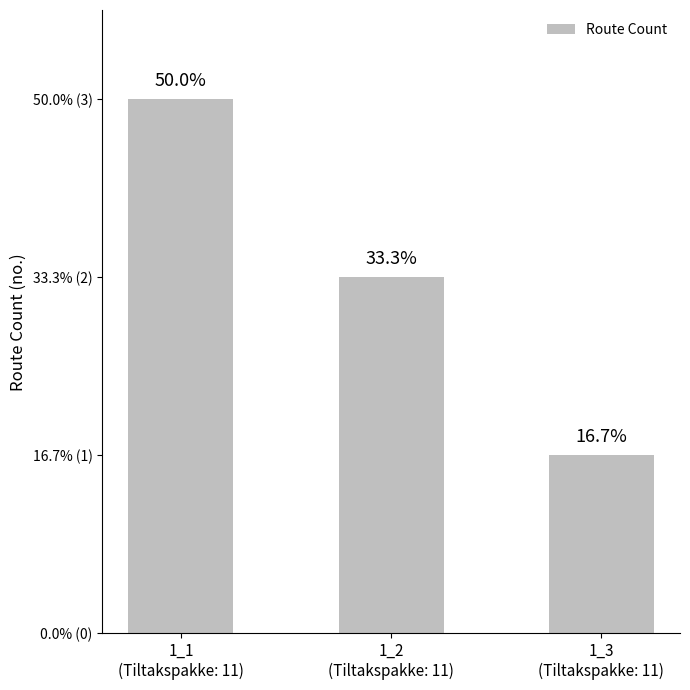

Which category has the highest value across all series?

1_1
(Tiltakspakke: 11)